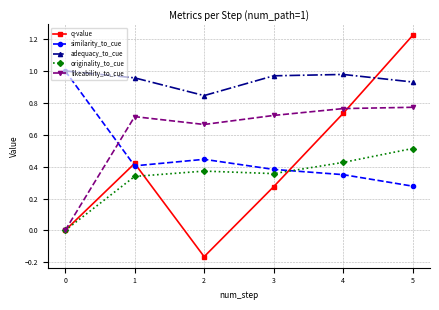

How many interior local peaks does the similarity_to_cue series have?

1